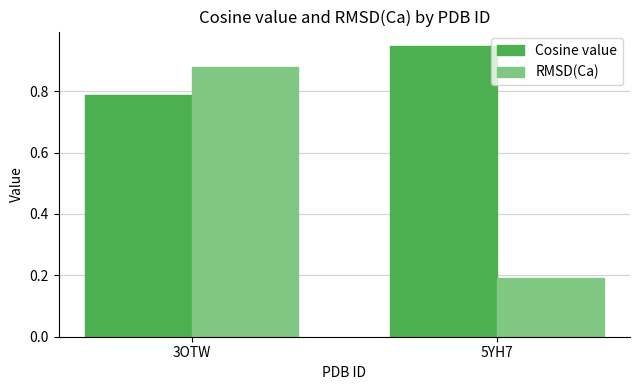

True or false: Cosine value has a value of 1.4 at 5YH7.

False